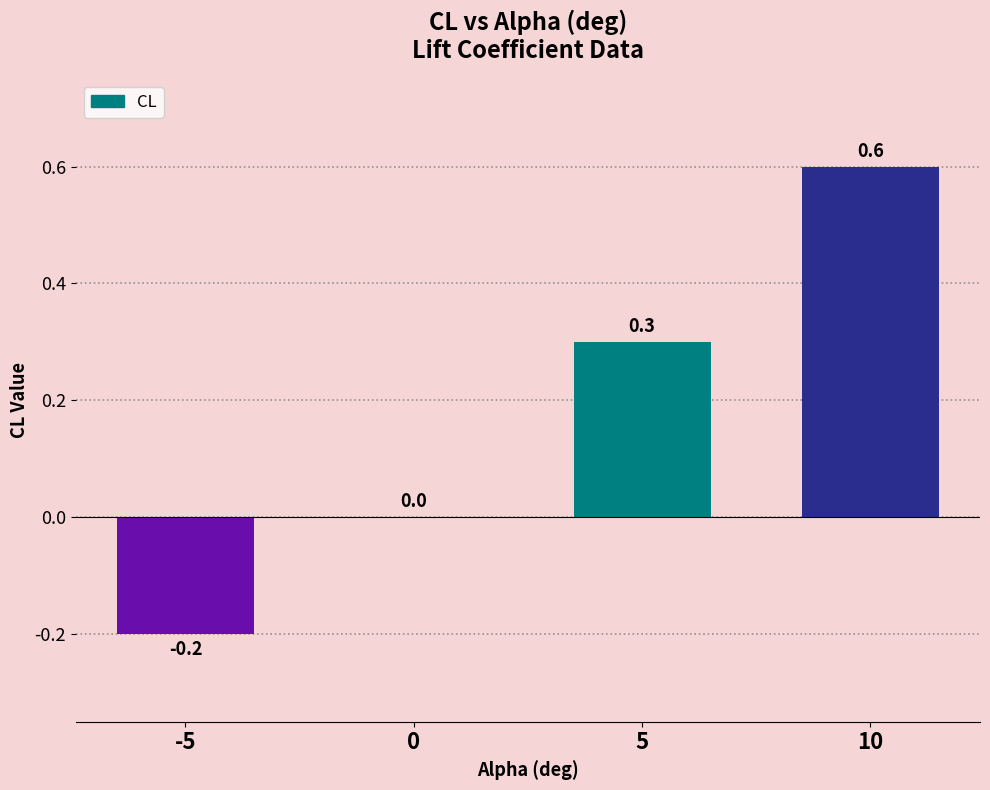

Reading left to right, what are all the values shown in this chart?

-5=-0.2	0=0.0	5=0.3	10=0.6